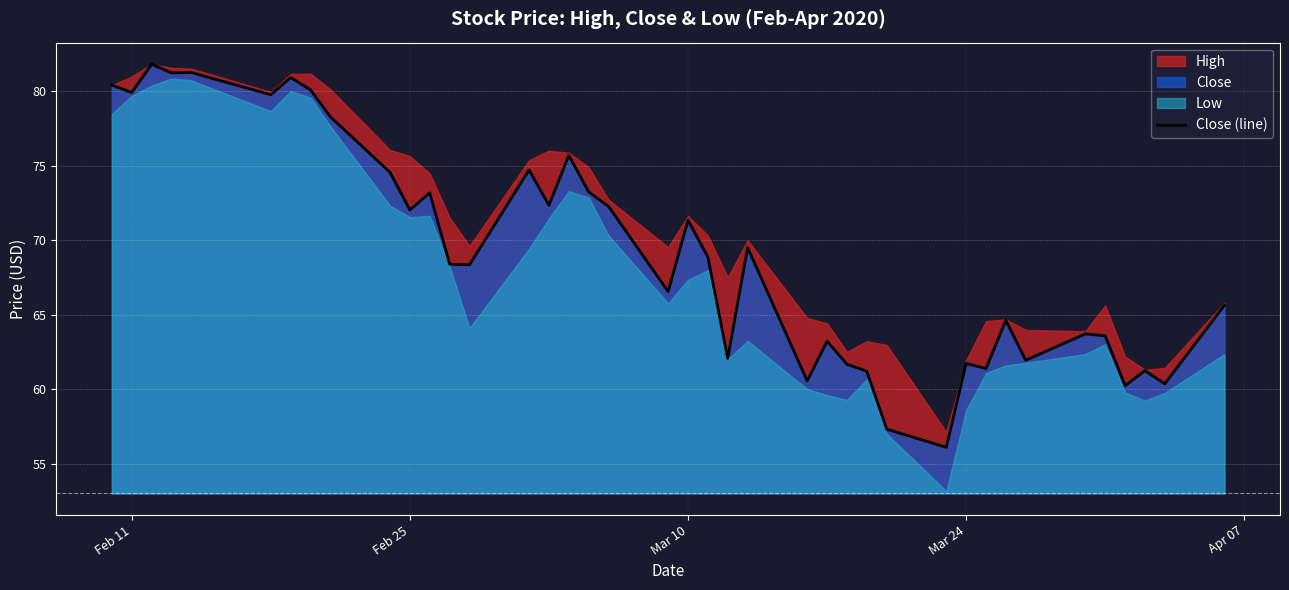

How many data points does each series have?

40